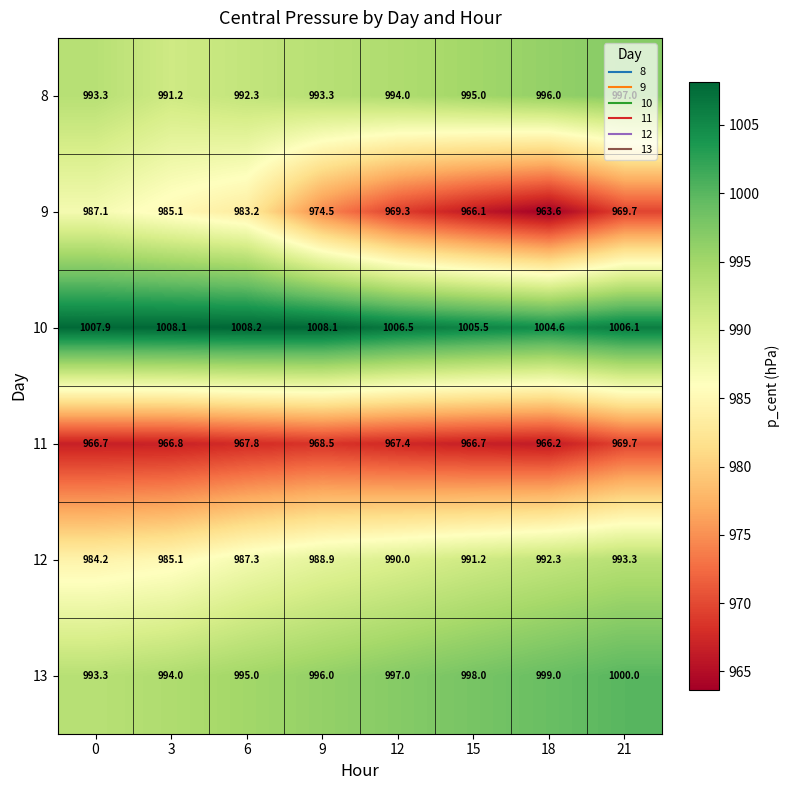

What is the difference between the 9 values at 21 and 15?

3.6